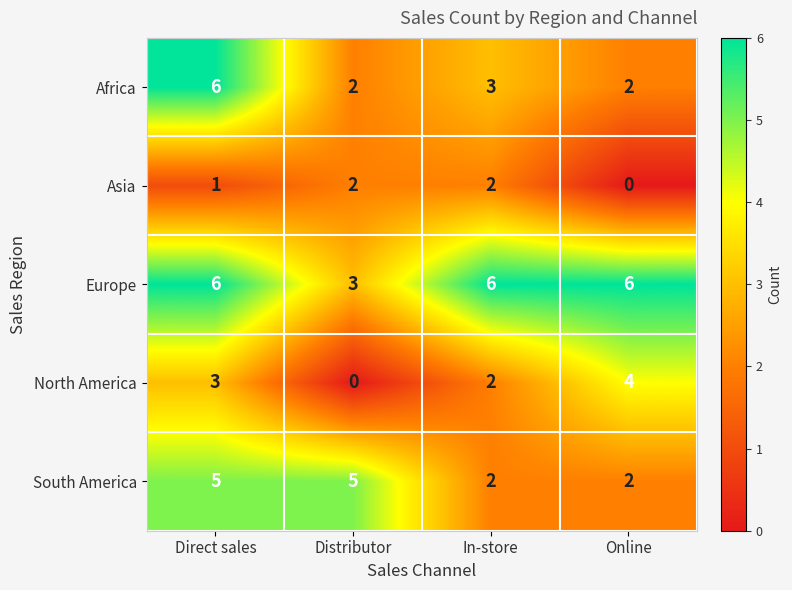

True or false: North America has a value of 1 at Direct sales.

False